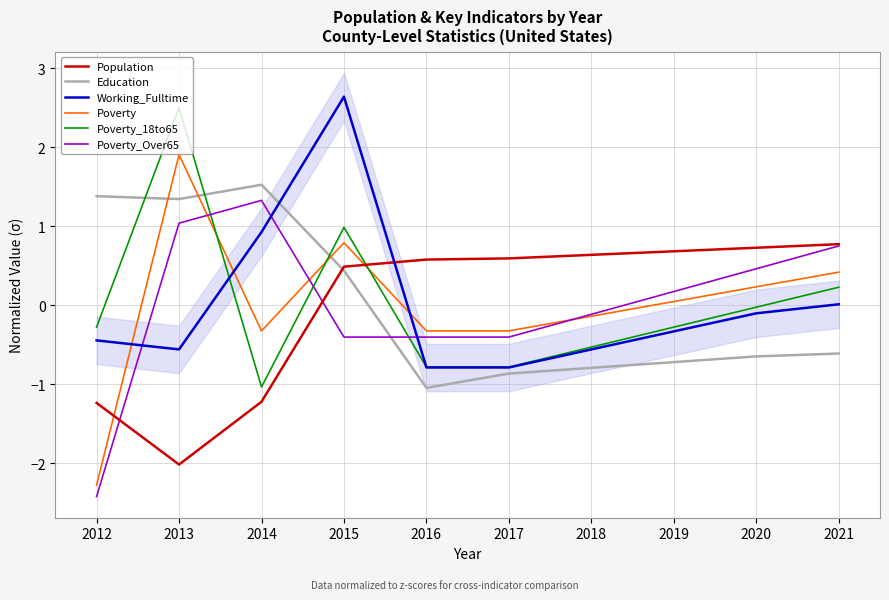

What is the minimum value for Poverty_Over65?

-2.4